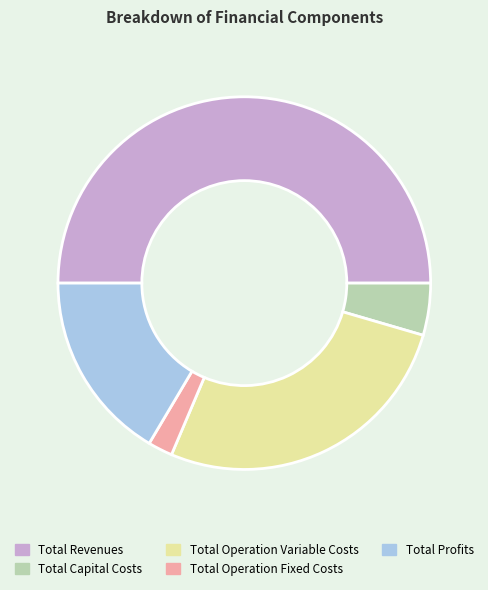

Count the number of slices in the pie.

5